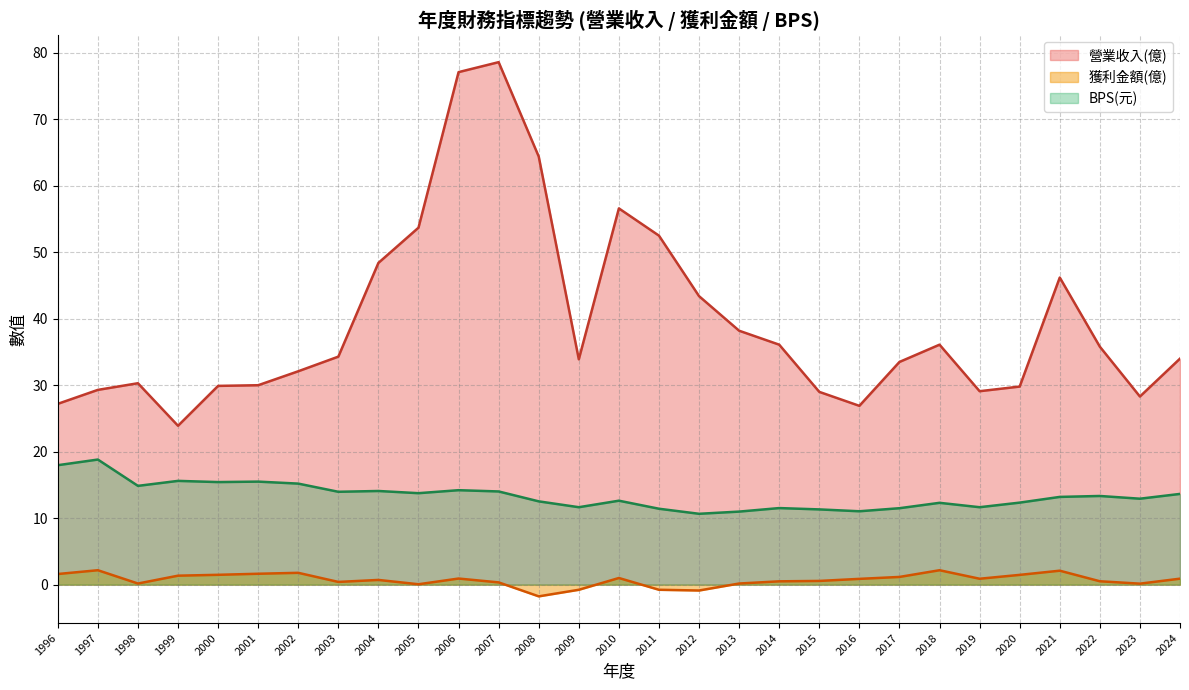

True or false: 獲利金額(億) and 營業收入(億) cross at least once.

False